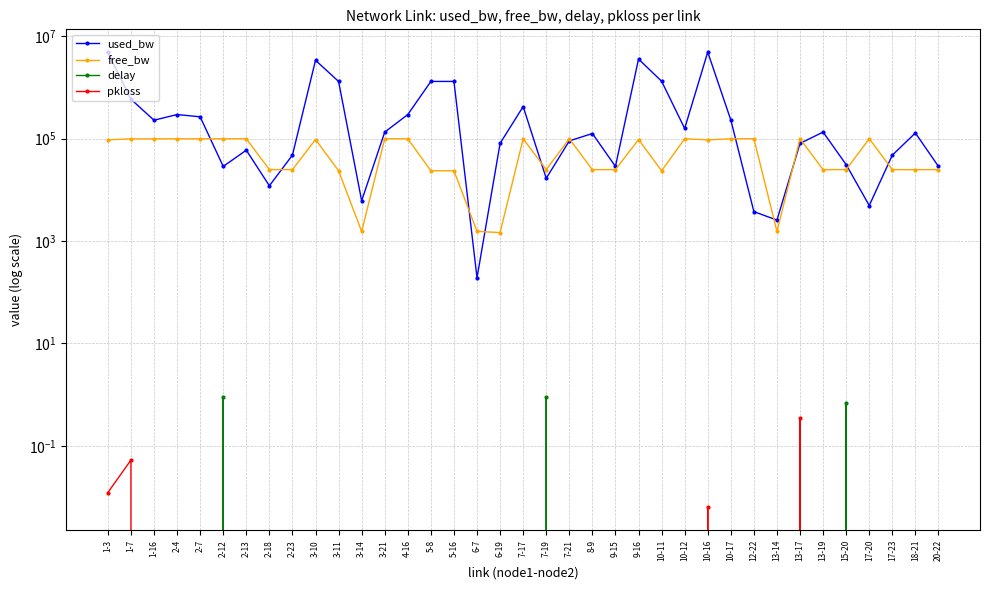

At which label is free_bw closest to 50732?

2-18